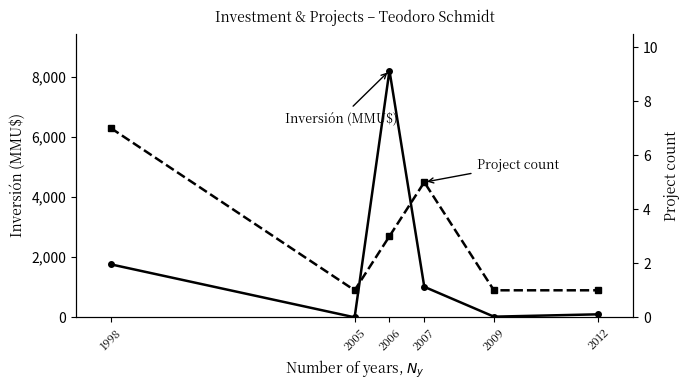

Between which two adjacent categories do Project Count and Inversión (MMU$) first intersect?

1998 and 2005